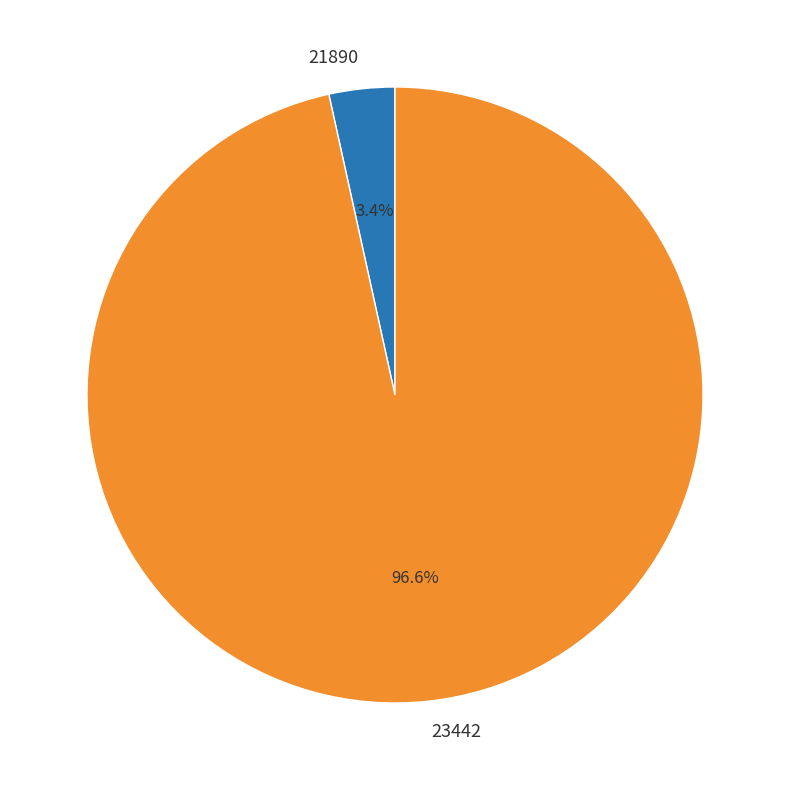

What percentage is NOT represented by 23442?

3.4%